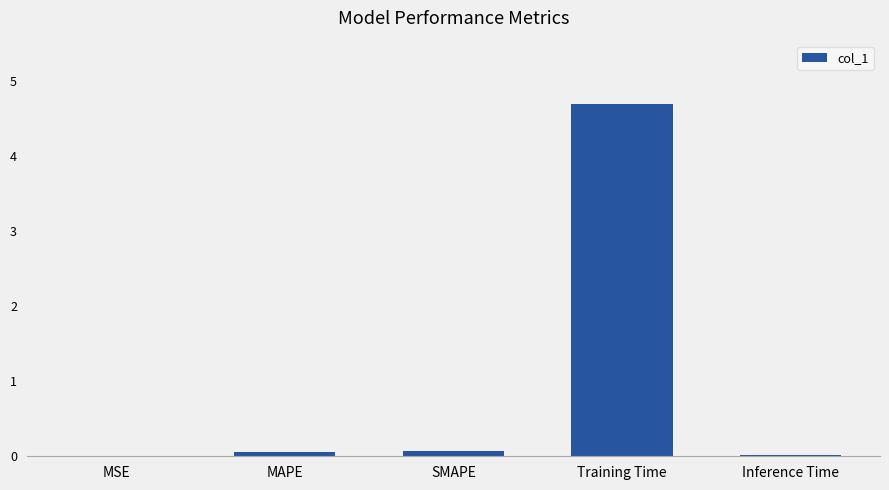

What is the sum of all values?

4.8